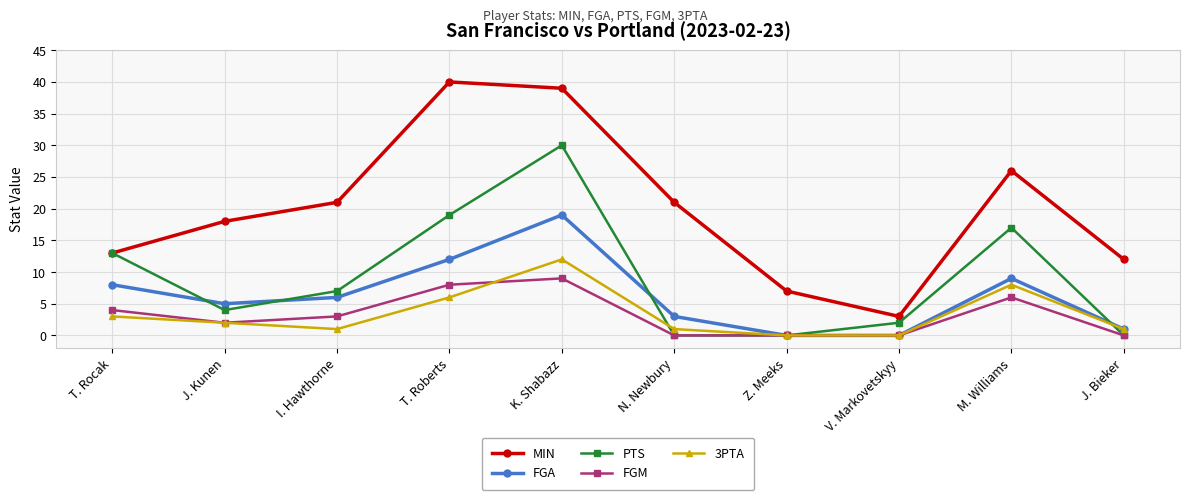

Between I. Hawthorne and M. Williams, which series saw the biggest shift?

PTS